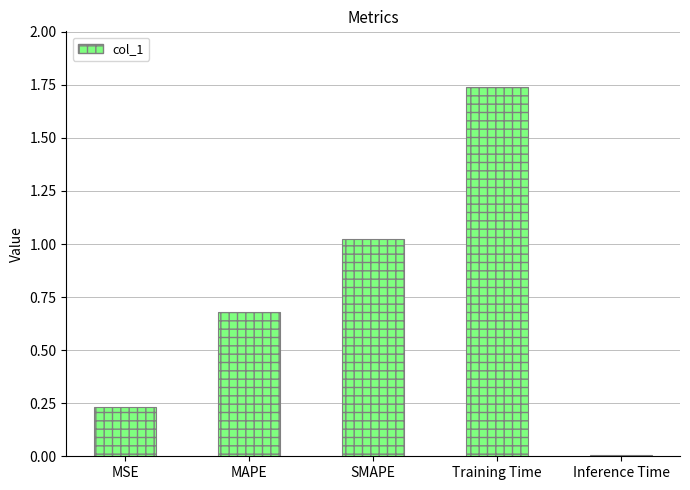

Which has a higher value, MSE or MAPE?

MAPE